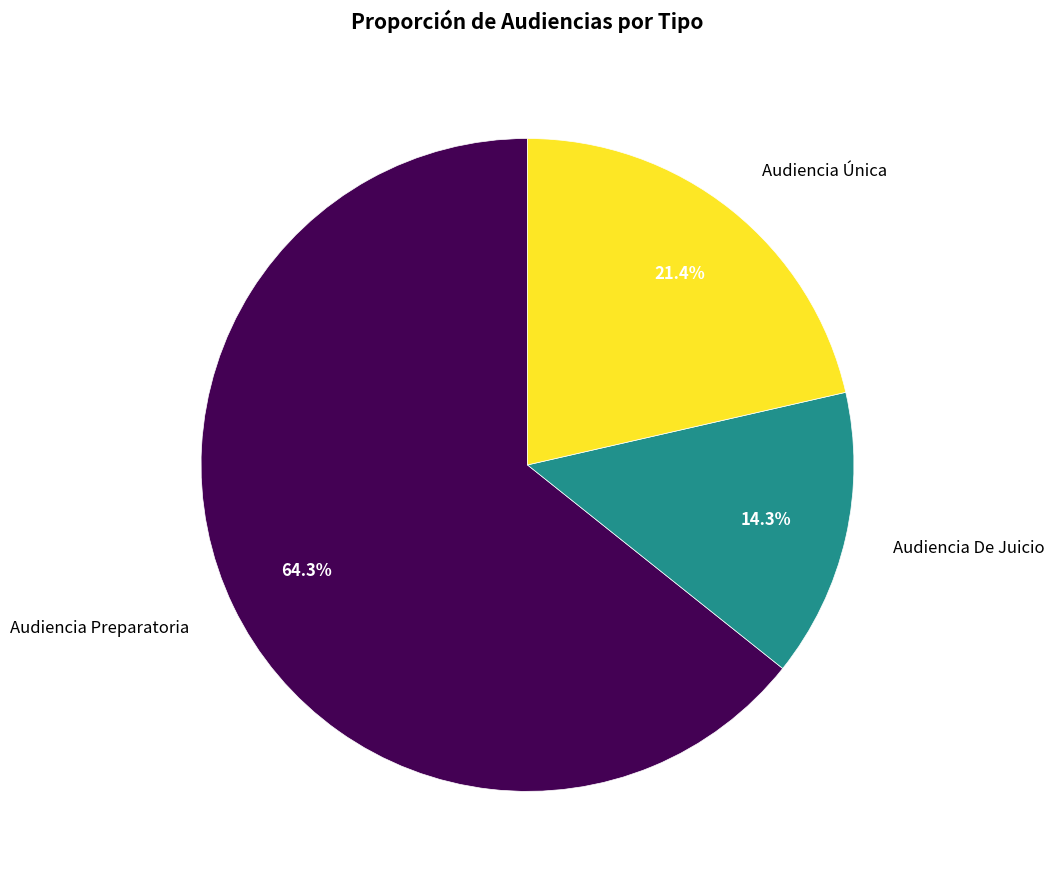

Is there a majority slice in this chart?

Yes